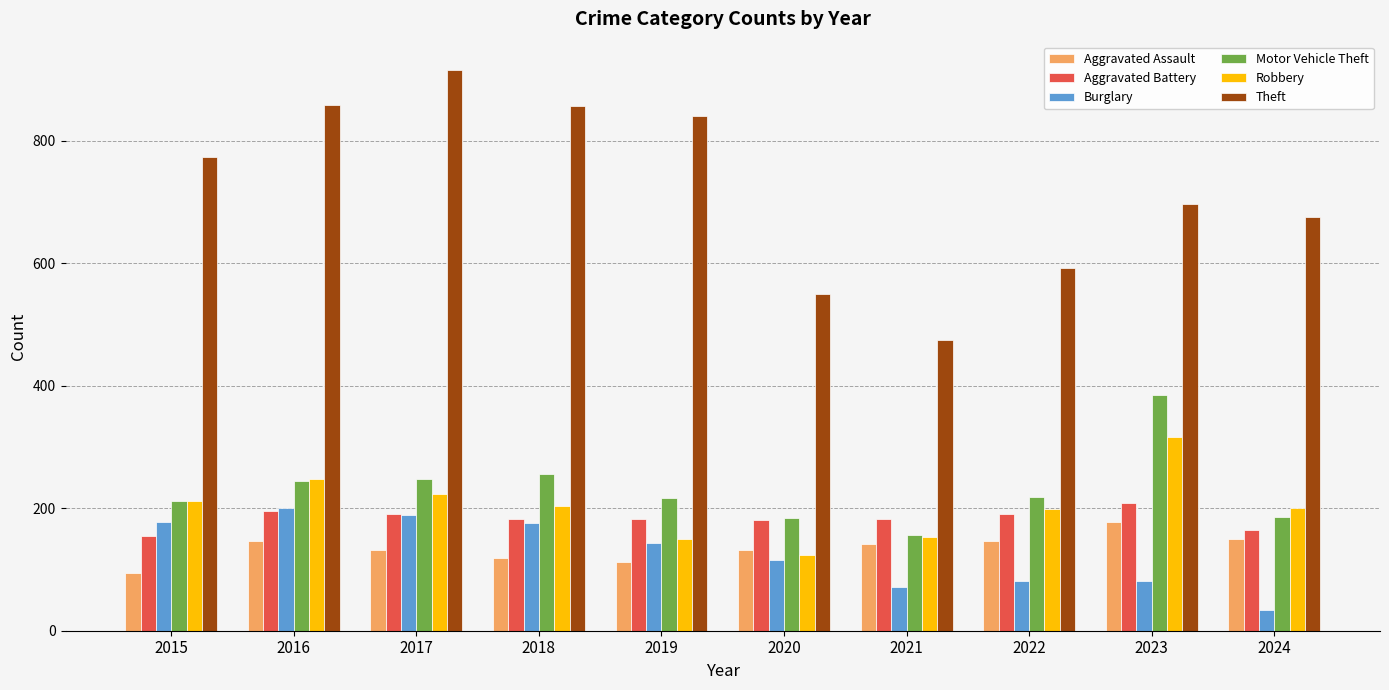

Is the value of Motor Vehicle Theft at 2021 greater than the value of Theft at 2021?

No